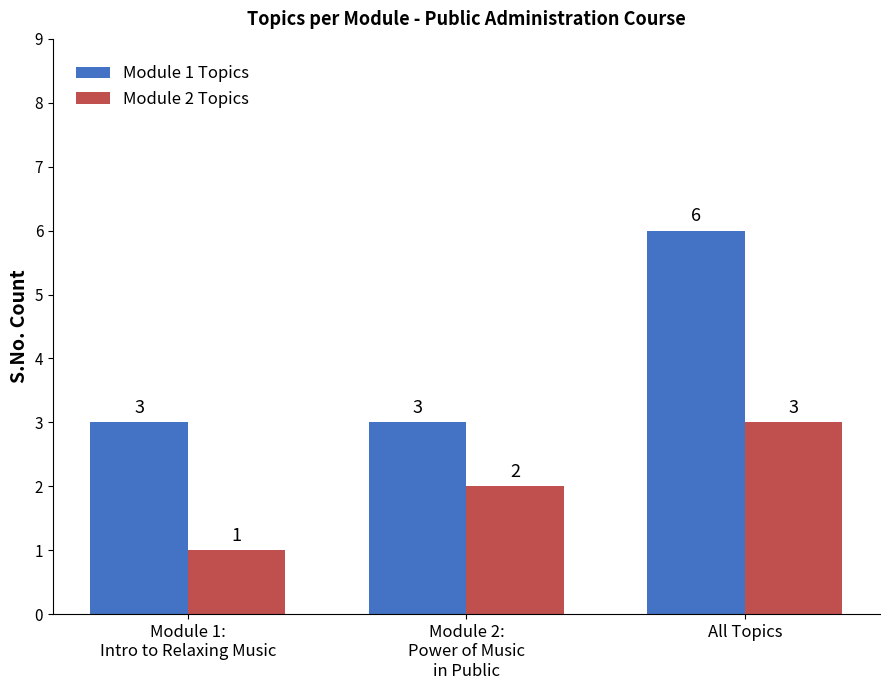

Reading left to right, transcribe all the data shown in this chart.

Module 1 Topics: 3	3	6
Module 2 Topics: 1	2	3